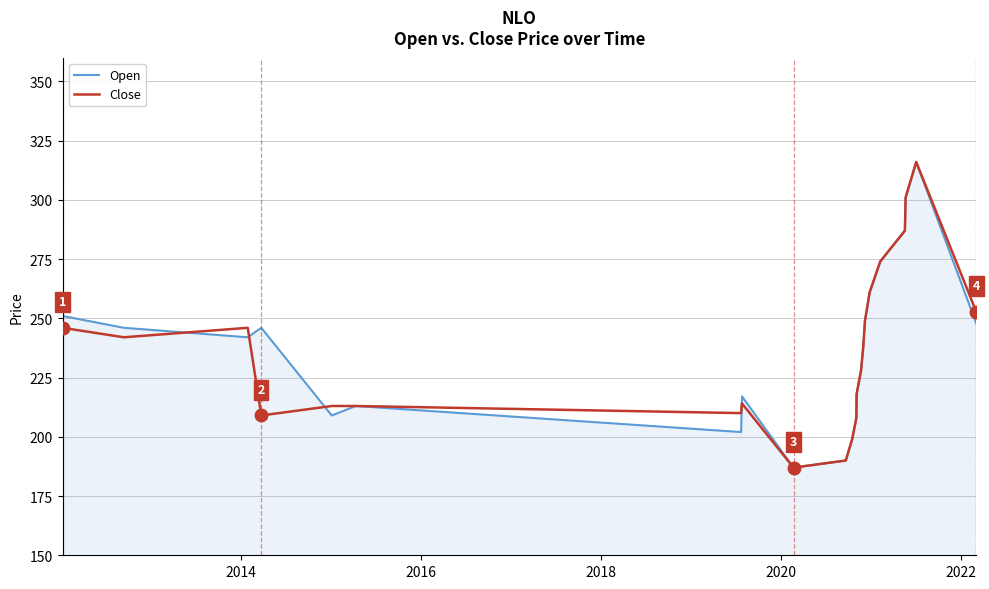

What is the sum of all Close values?

5415.7